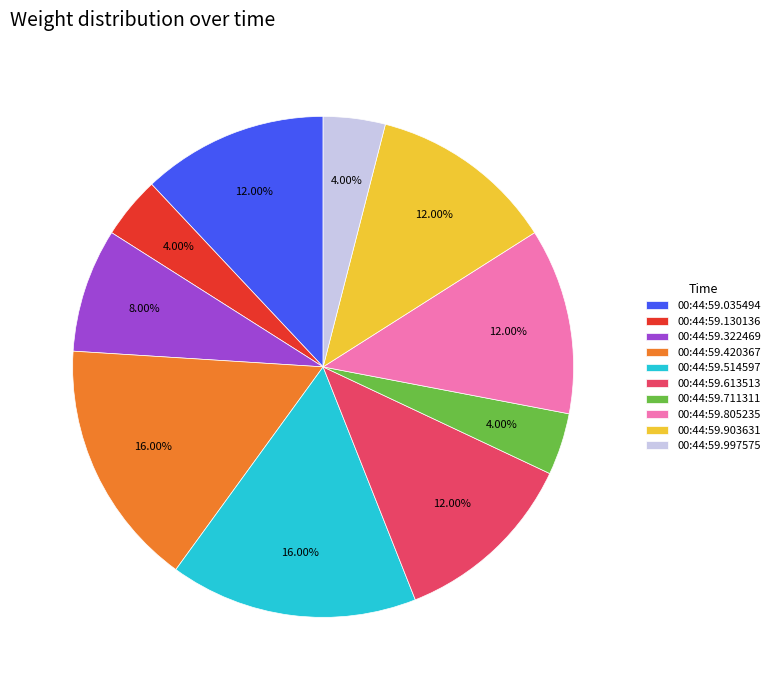

Which has a higher value, 00:44:59.805235 or 00:44:59.130136?

00:44:59.805235